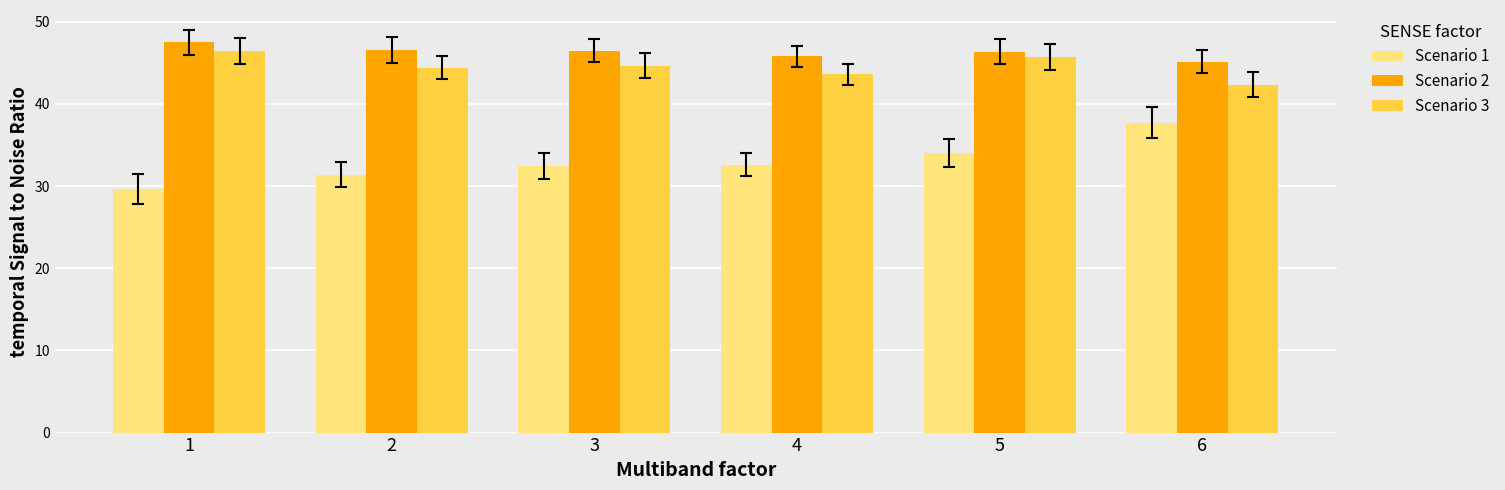

How many distinct data groups are displayed?

3